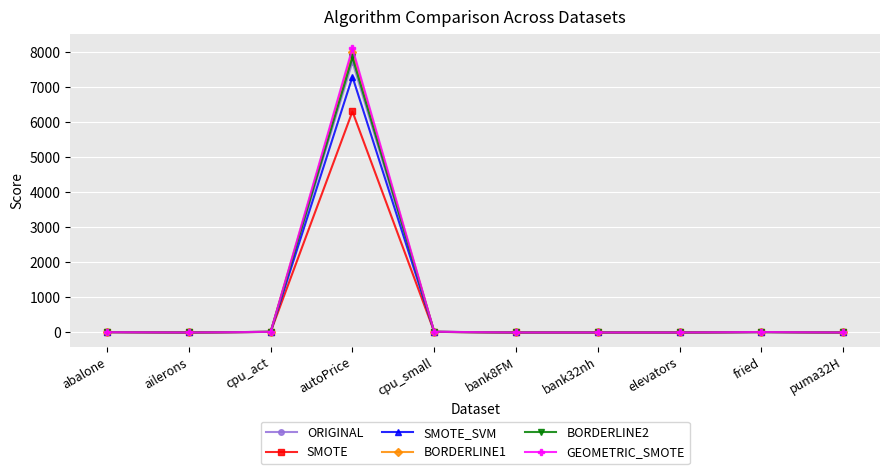

The BORDERLINE1 series shows 0.0 at ailerons. True or false?

True